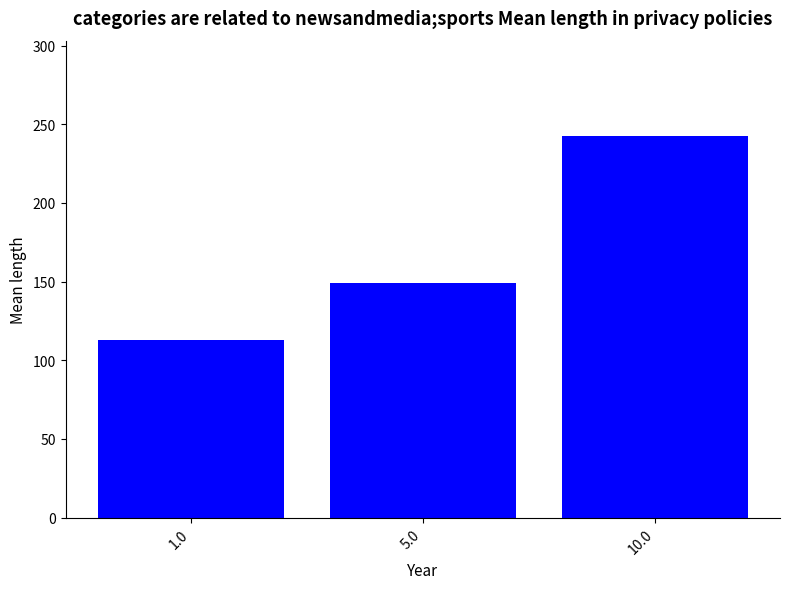

At which category does the chart reach its peak across all series?

10.0